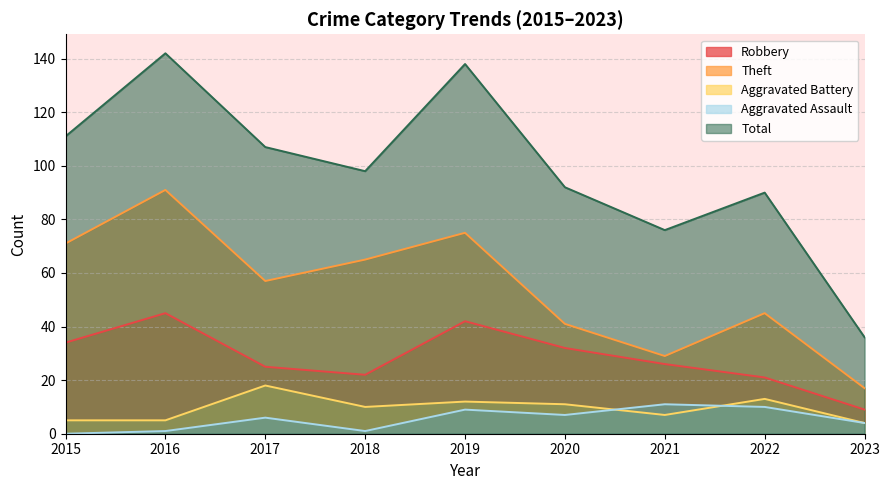

Reading left to right, transcribe all the data shown in this chart.

Robbery: 2015=34	2016=45	2017=25	2018=22	2019=42	2020=32	2021=26	2022=21	2023=9
Theft: 2015=71	2016=91	2017=57	2018=65	2019=75	2020=41	2021=29	2022=45	2023=17
Aggravated Battery: 2015=5	2016=5	2017=18	2018=10	2019=12	2020=11	2021=7	2022=13	2023=4
Aggravated Assault: 2015=0	2016=1	2017=6	2018=1	2019=9	2020=7	2021=11	2022=10	2023=4
Total: 2015=111	2016=142	2017=107	2018=98	2019=138	2020=92	2021=76	2022=90	2023=36